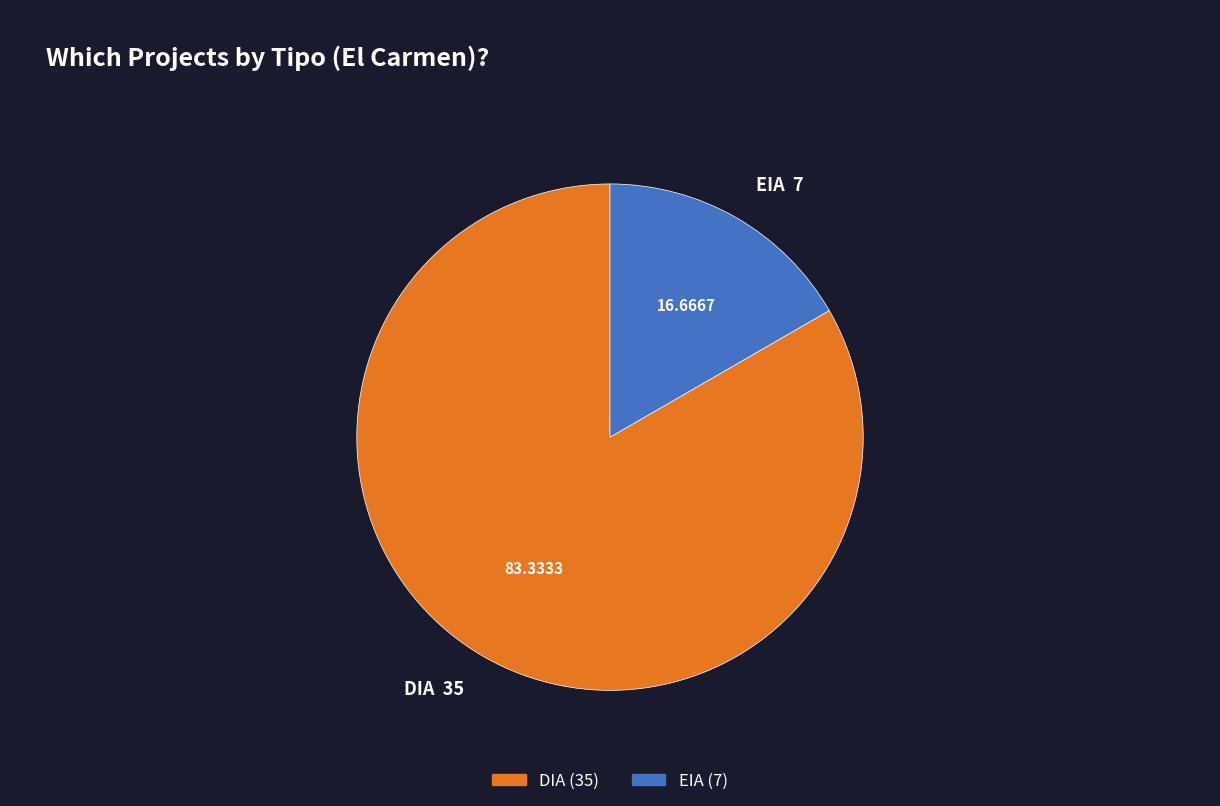

How many segments does this pie chart have?

2